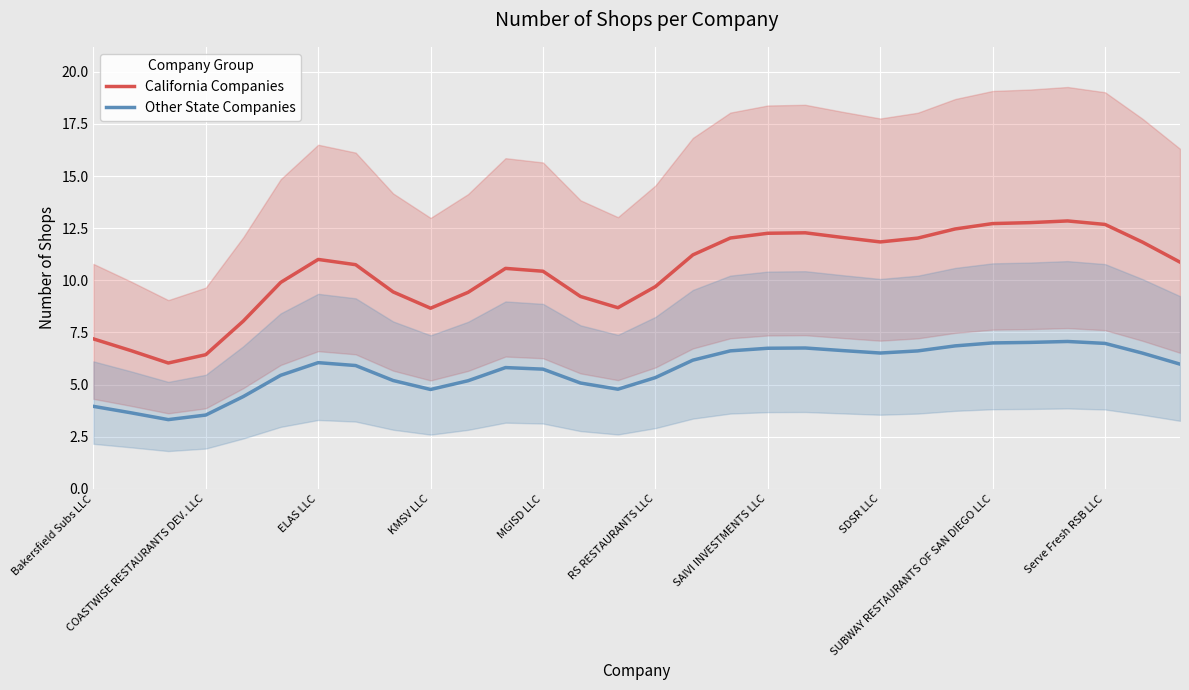

True or false: California Companies and Other State Companies cross at least once.

False